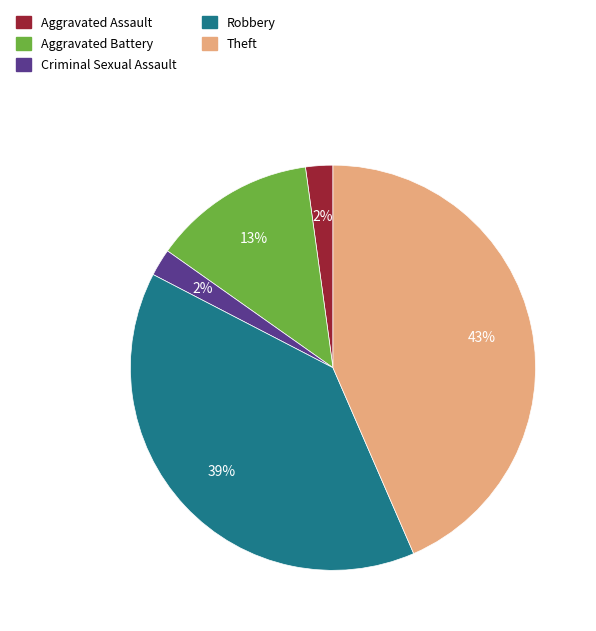

How many slices are in this pie chart?

5